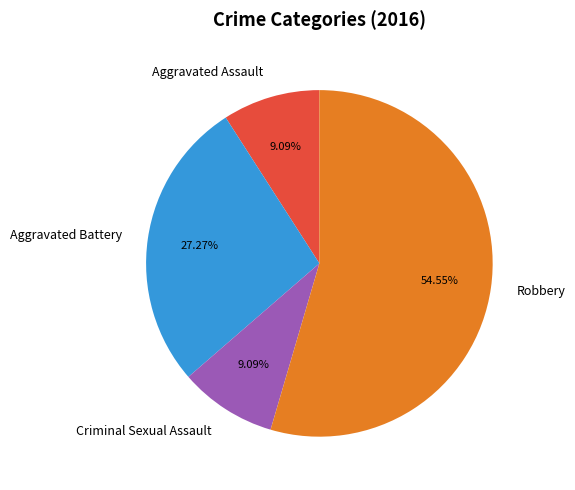

Is Criminal Sexual Assault the majority of the pie?

No